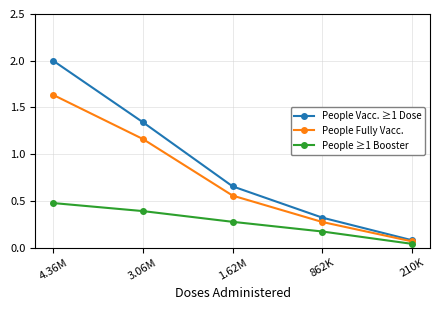

What is the spread (max minus min) of values at 4.36M?

1.5